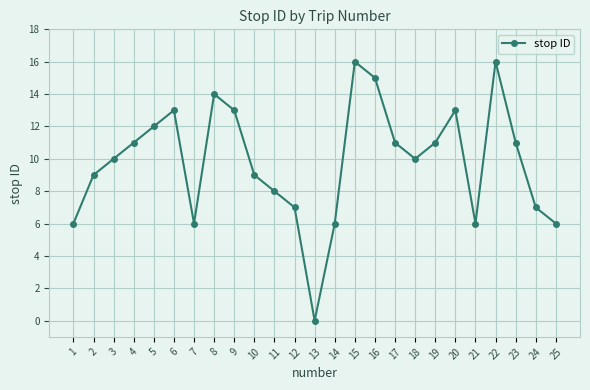

Reading left to right, what are all the values shown in this chart?

1=6	2=9	3=10	4=11	5=12	6=13	7=6	8=14	9=13	10=9	11=8	12=7	13=0	14=6	15=16	16=15	17=11	18=10	19=11	20=13	21=6	22=16	23=11	24=7	25=6